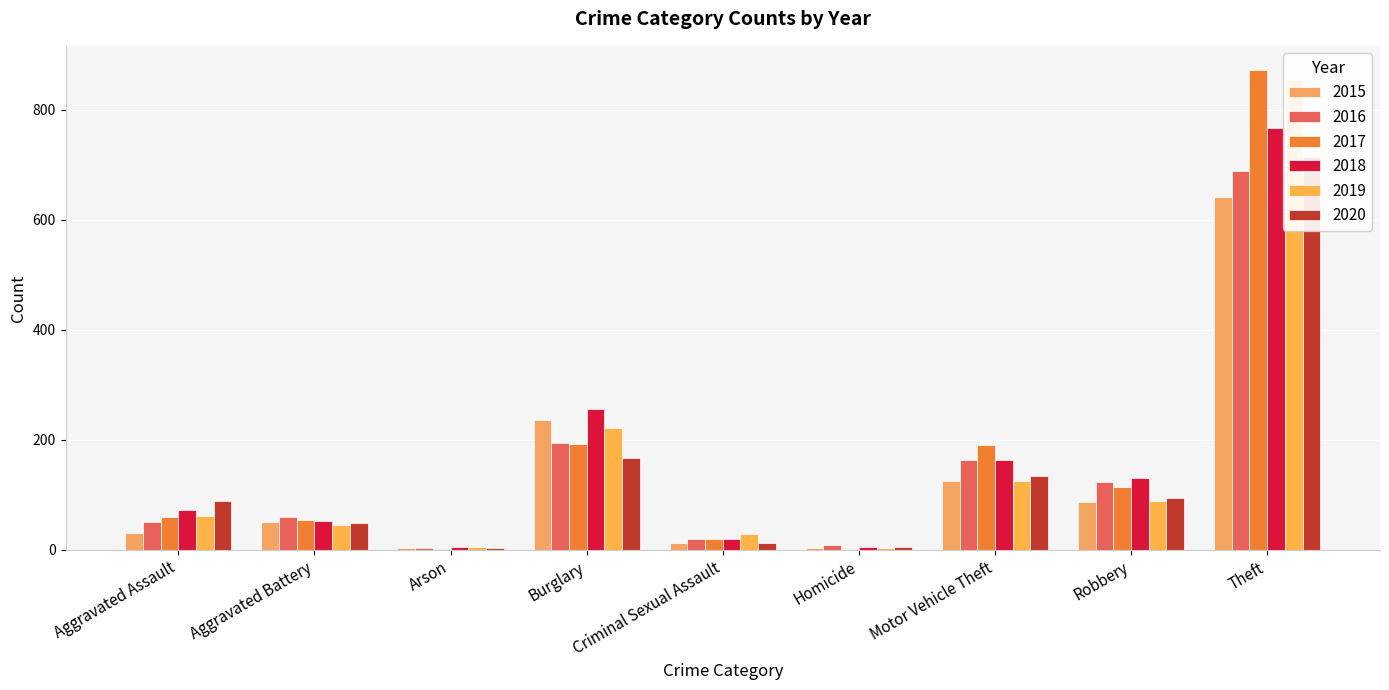

Reading left to right, what are all the values shown in this chart?

2015: 31	50	3	236	13	4	125	87	641
2016: 50	60	3	194	19	8	163	123	689
2017: 59	54	1	192	19	2	191	115	873
2018: 72	52	6	257	19	5	164	130	767
2019: 61	45	5	221	29	3	125	89	855
2020: 88	48	4	167	13	6	134	94	714